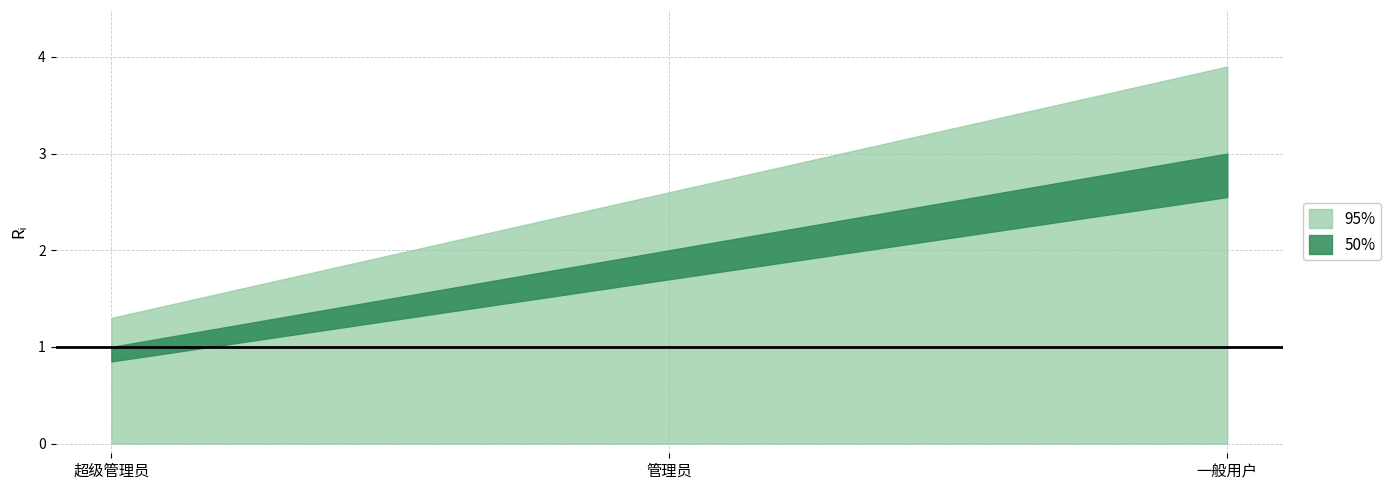

What is the label of the 2nd point from the right?

管理员